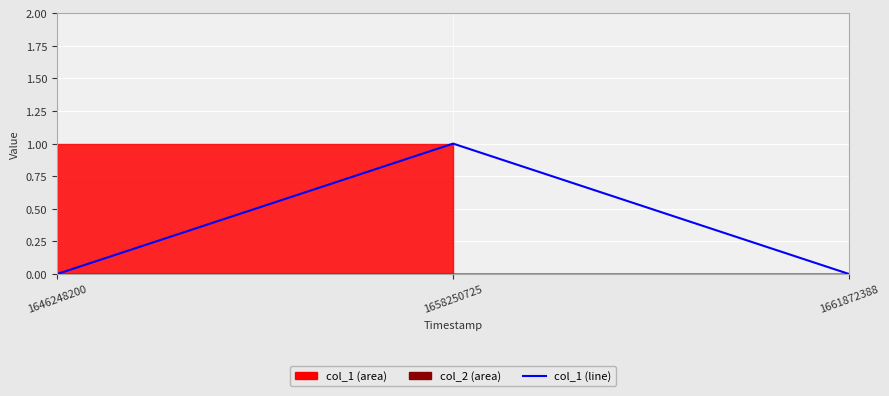

What is the greatest value displayed?

1